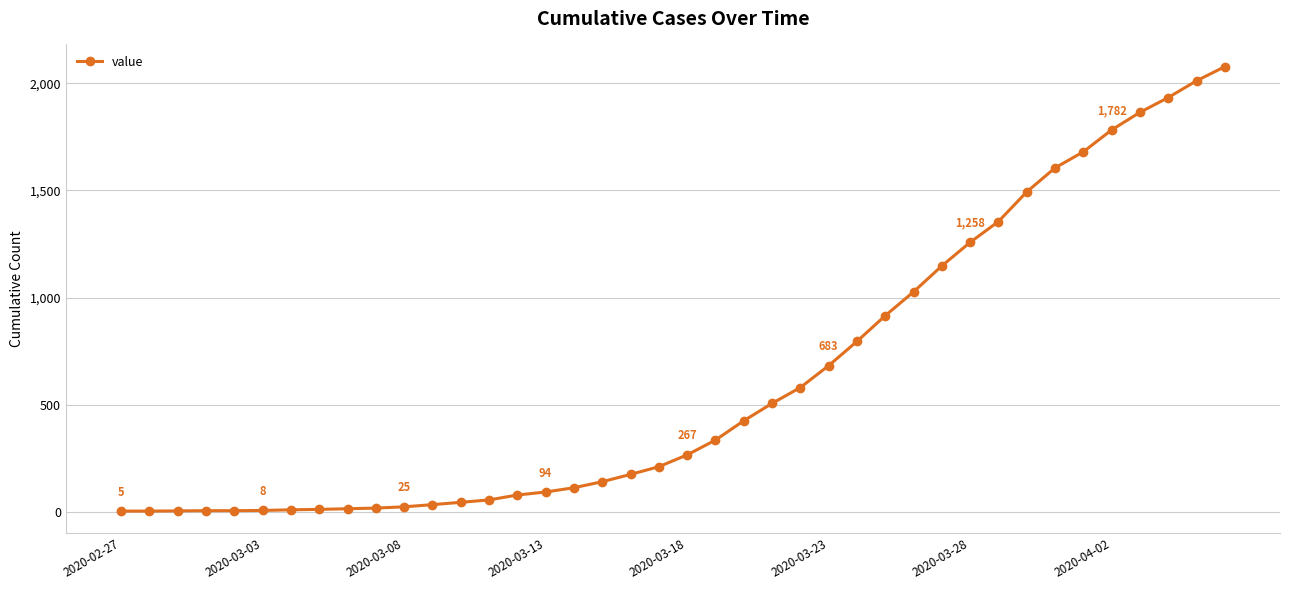

What is the minimum value shown in the chart?

5